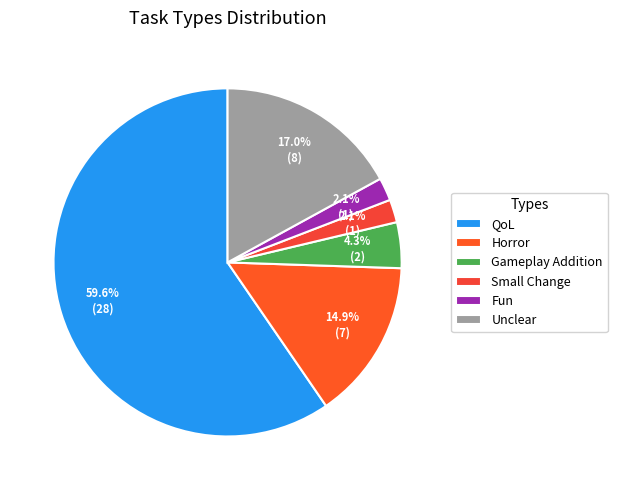

Rank the categories by value from highest to lowest.

QoL, Unclear, Horror, Gameplay Addition, Small Change, Fun